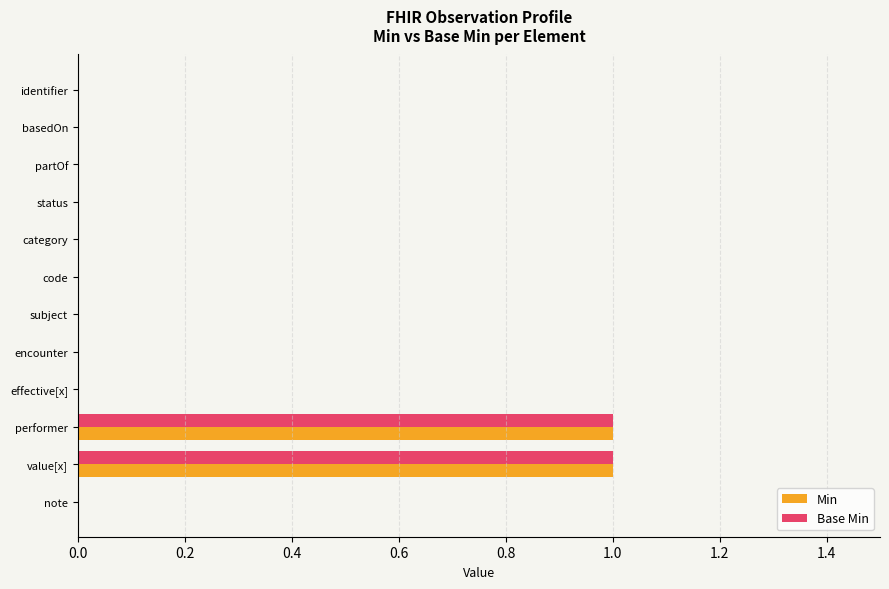

Is the value of Base Min at encounter greater than the value of Min at value[x]?

No